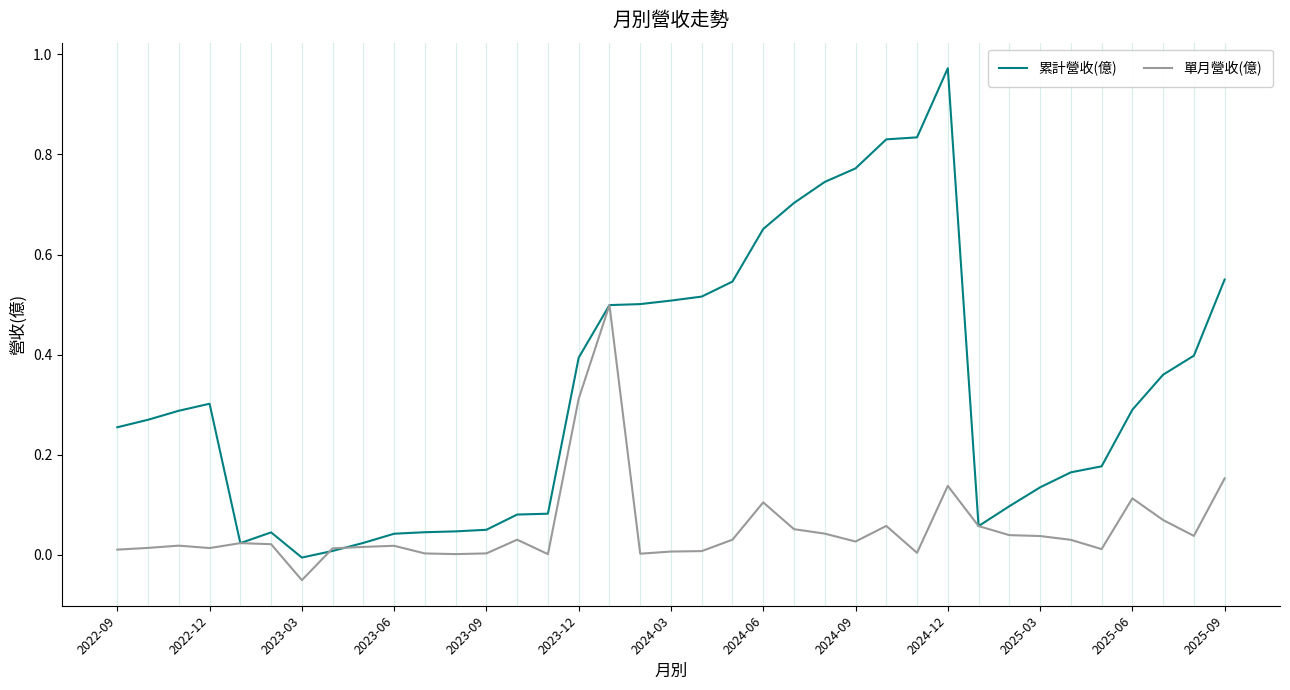

How many distinct data groups are displayed?

2